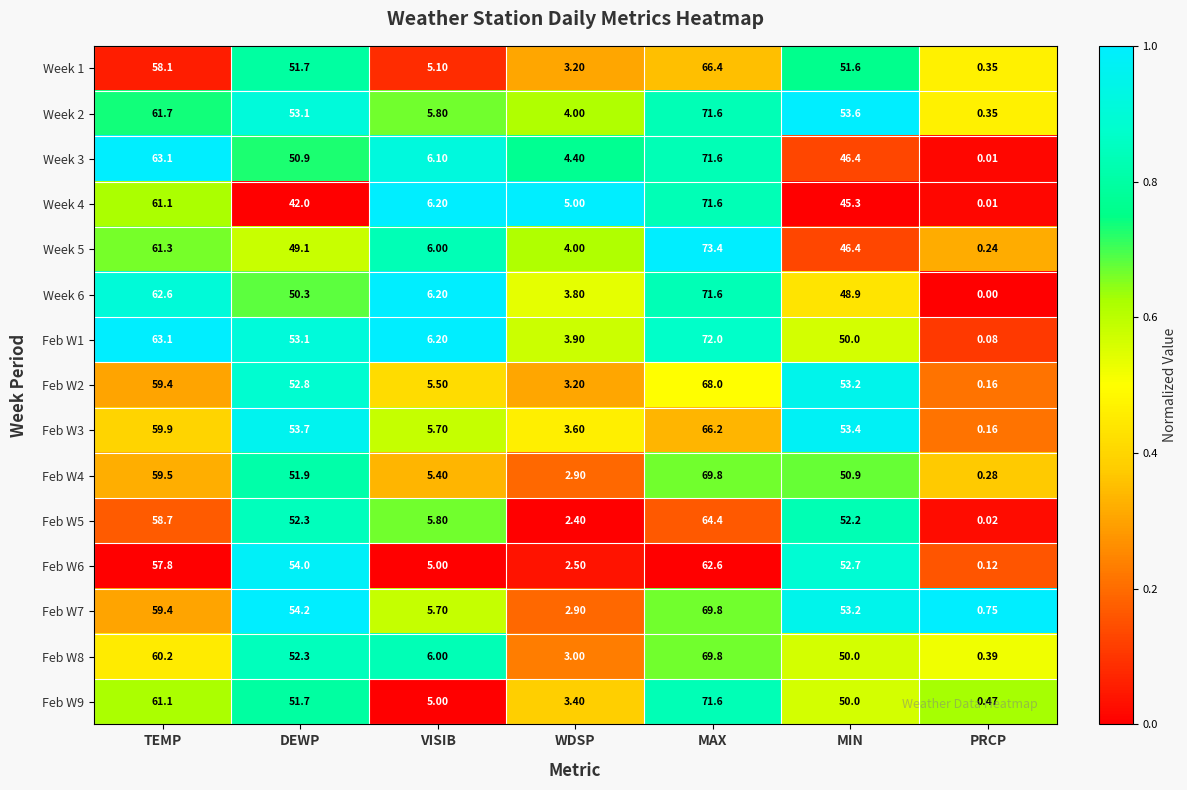

At which category is the sum across all series the highest?

MAX